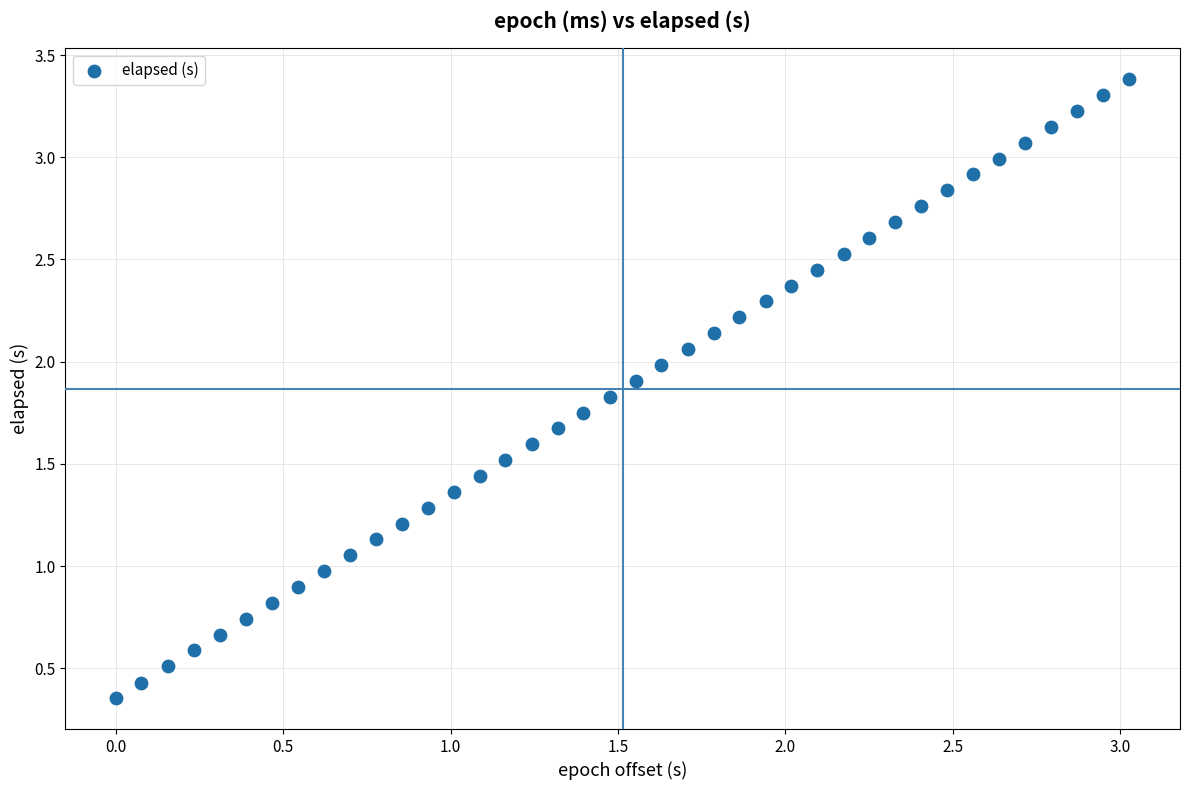

What is the range of Y values (max minus min)?

3.0